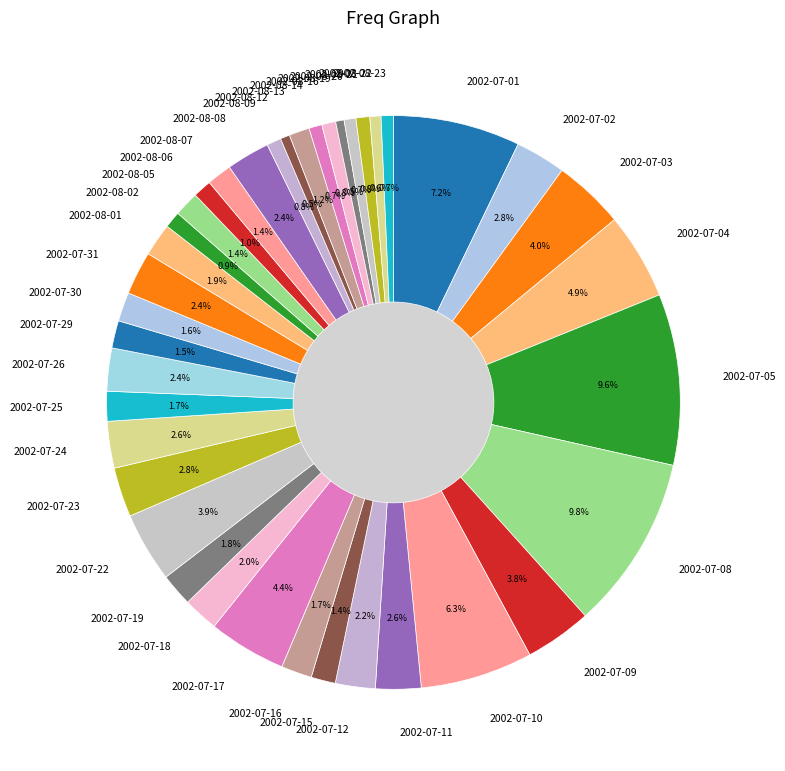

Approximately how many times larger is the value at 2002-07-29 compared to 2002-07-02?

0.5